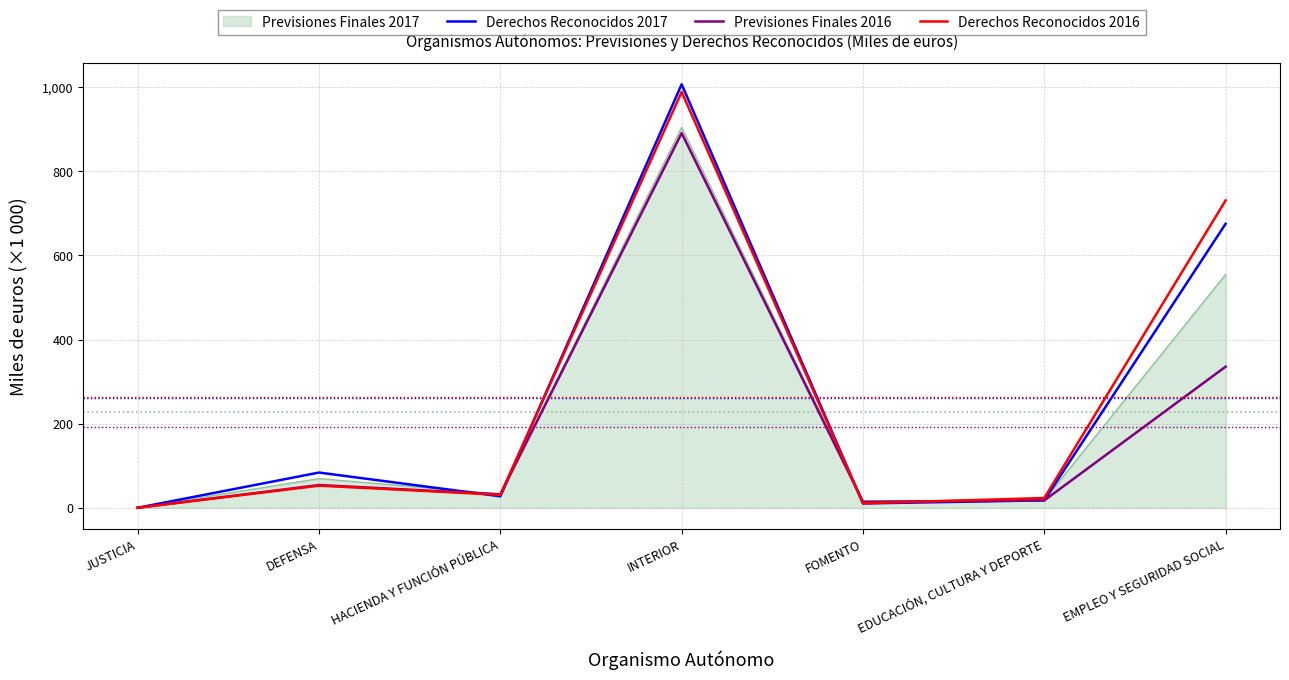

What is the spread (max minus min) of values at INTERIOR?

116.1